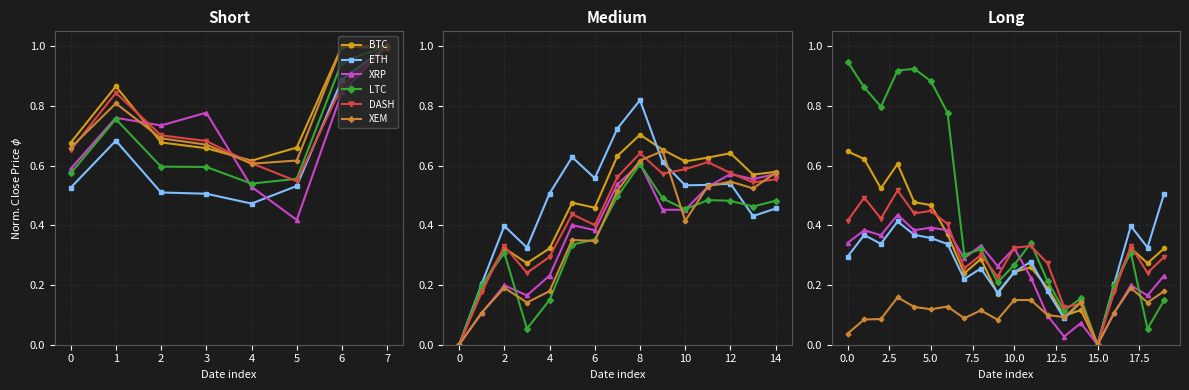

What is the sum of the ETH values at 18 and 3?

0.7